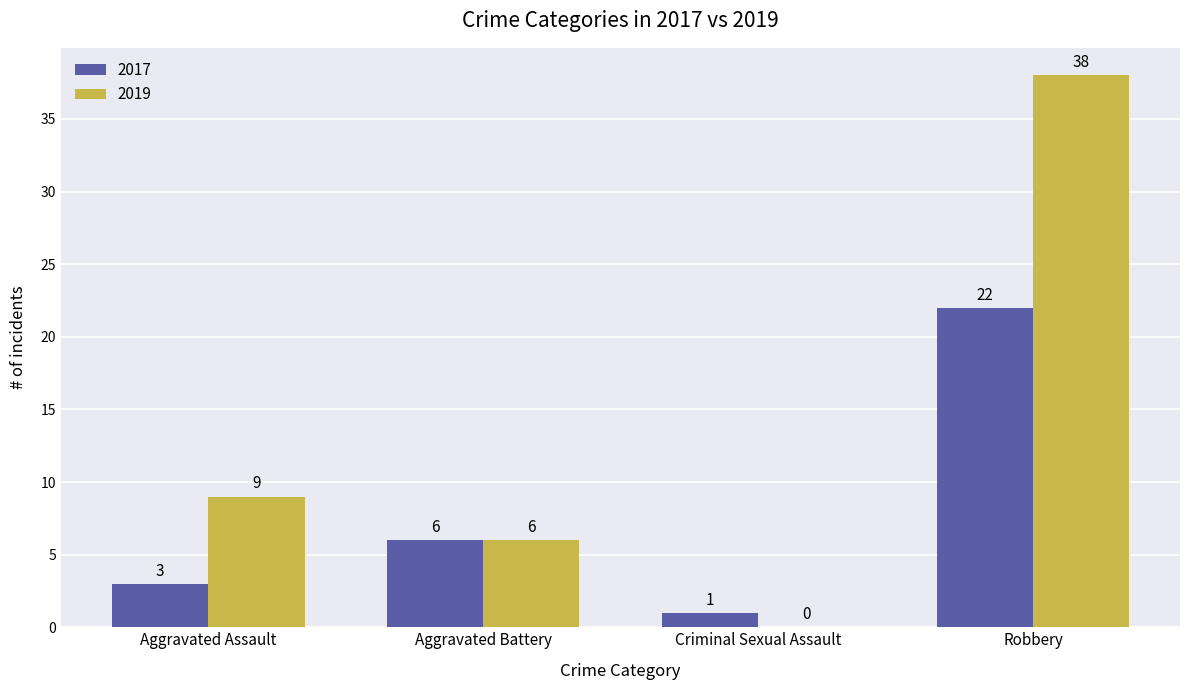

Is it true that 2019 equals 22 at Robbery?

False